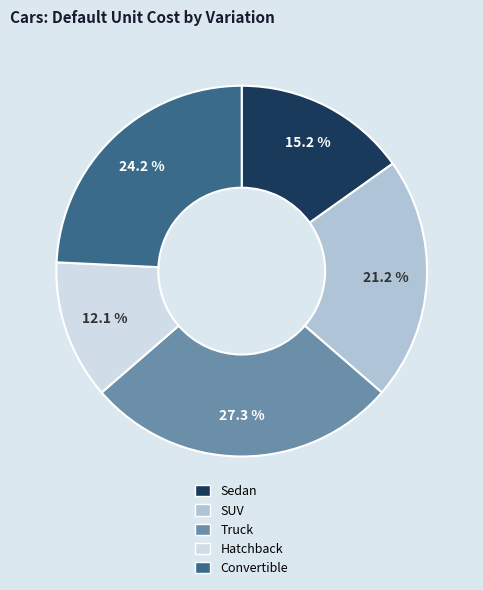

What is the ratio of the value at Convertible to the value at Sedan?

1.6